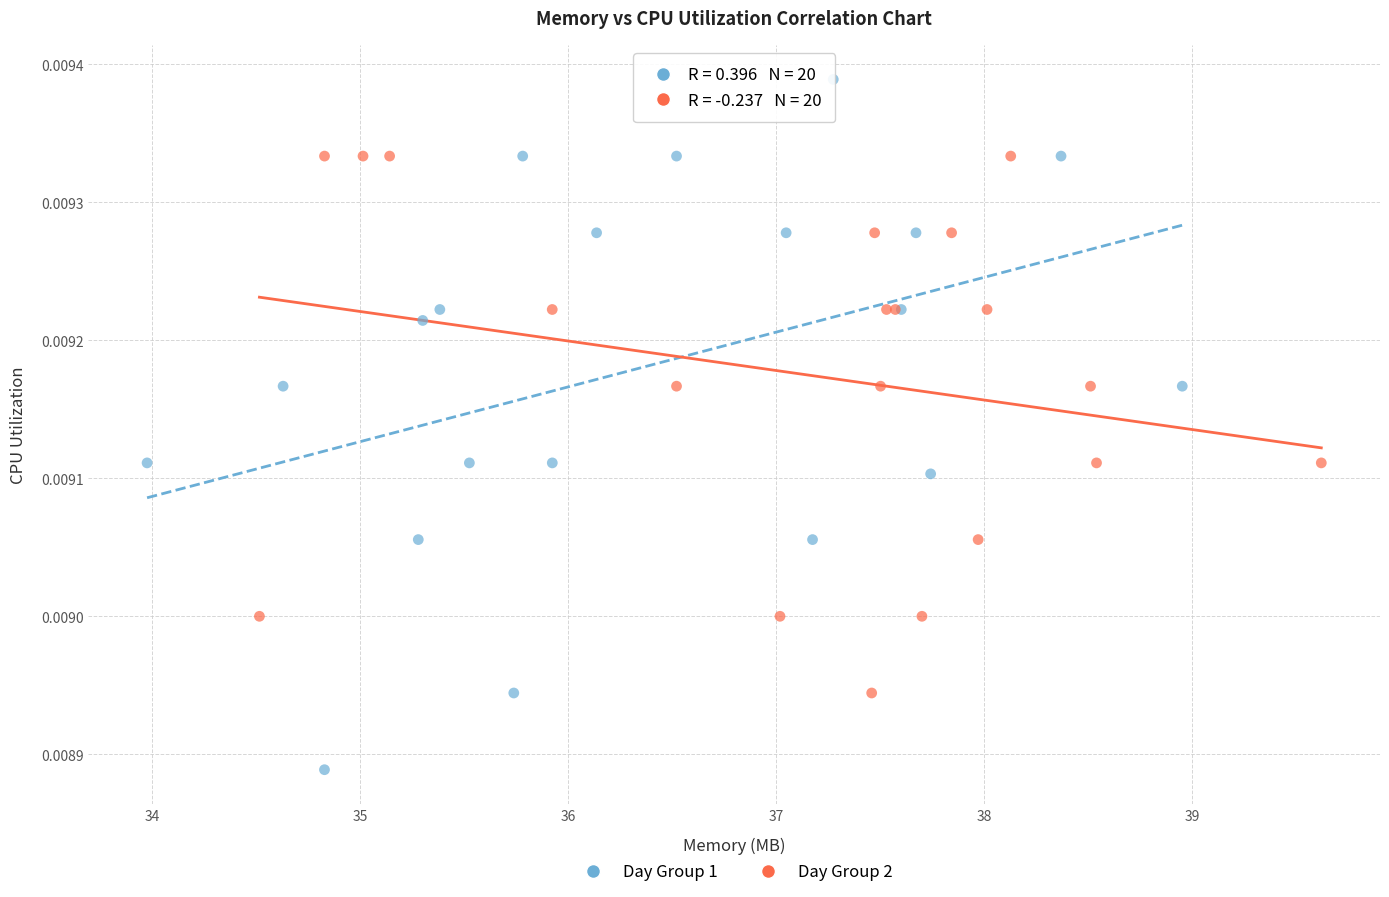

Which series contains the lowest Y value?

Day Group 1